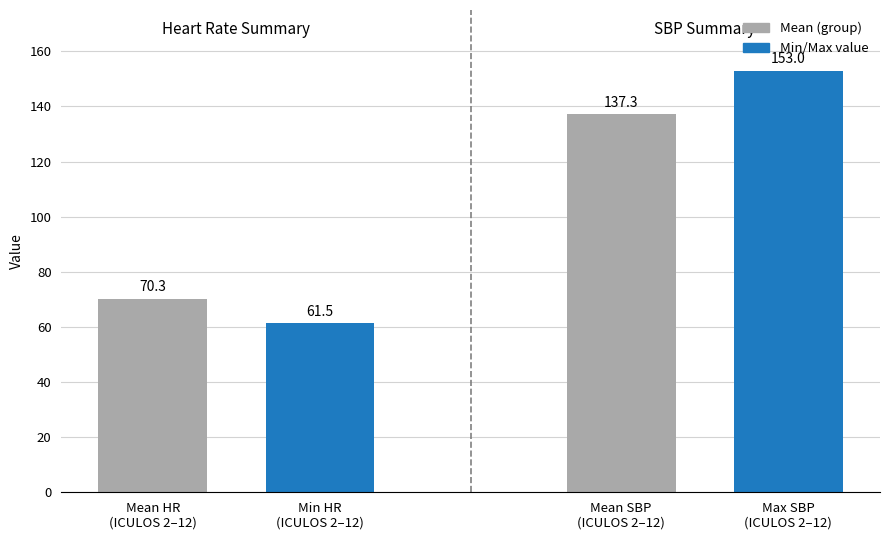

At which category does the chart reach its minimum across all series?

2